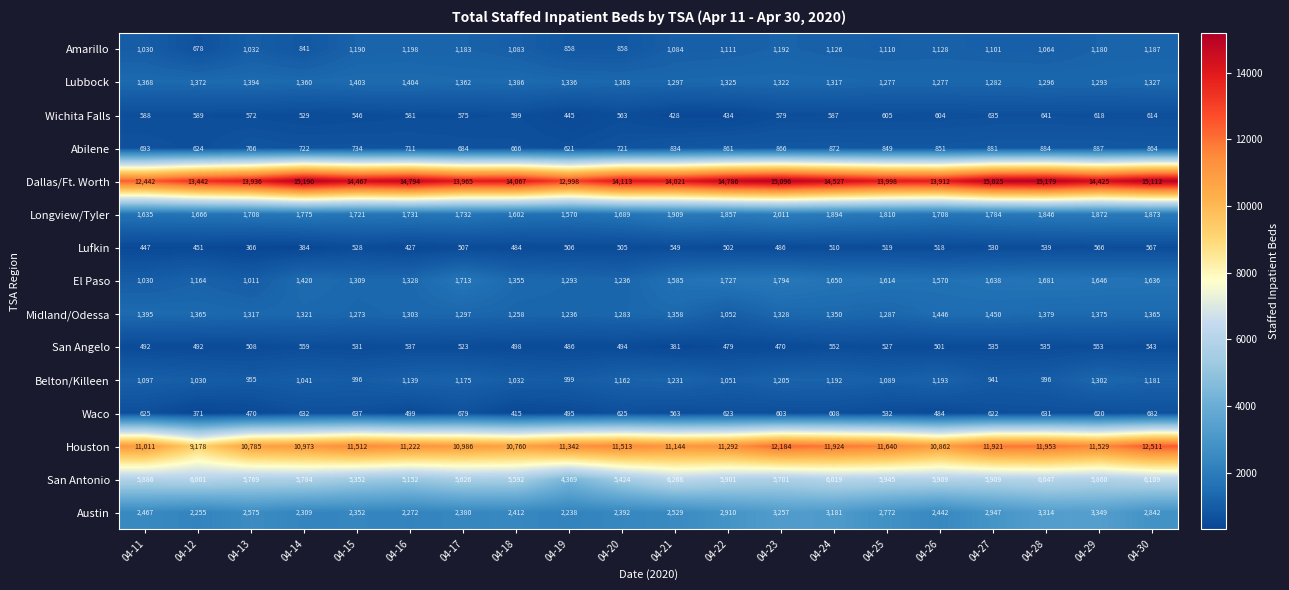

Which label corresponds to the largest value in the chart?

04-14